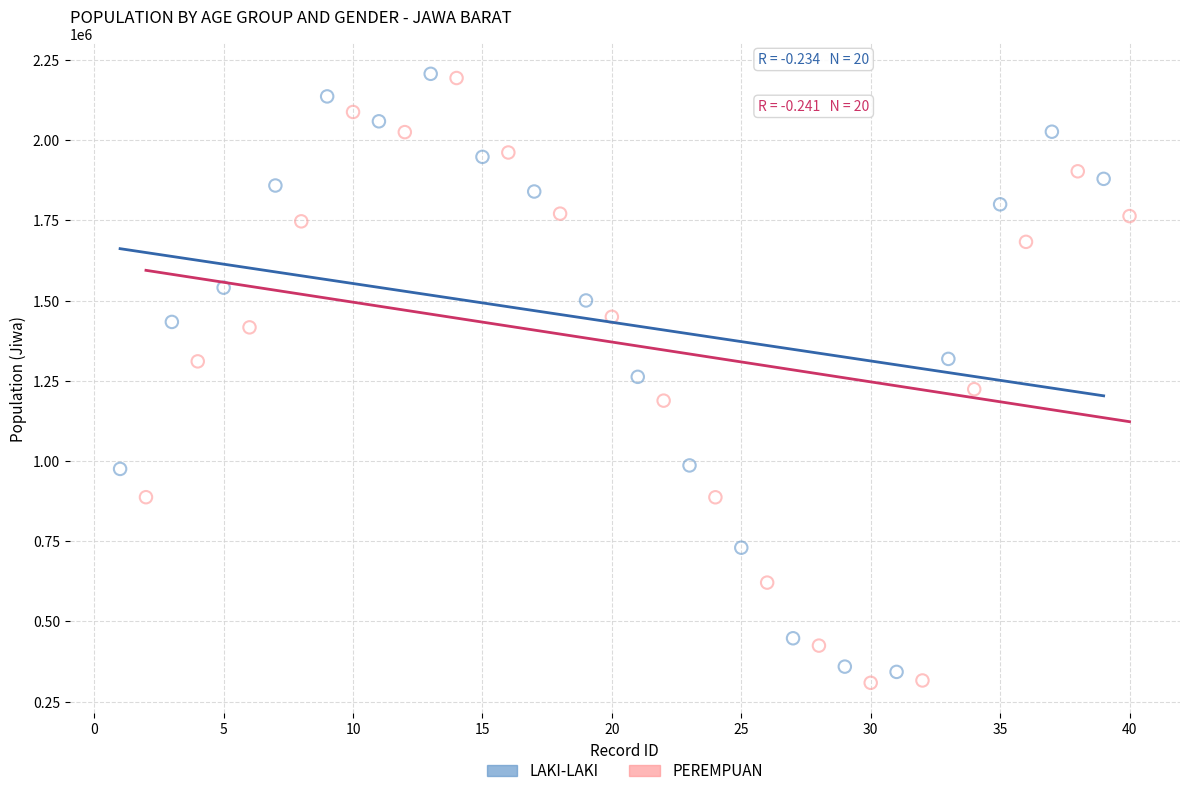

Which series has the widest spread of Y values?

PEREMPUAN